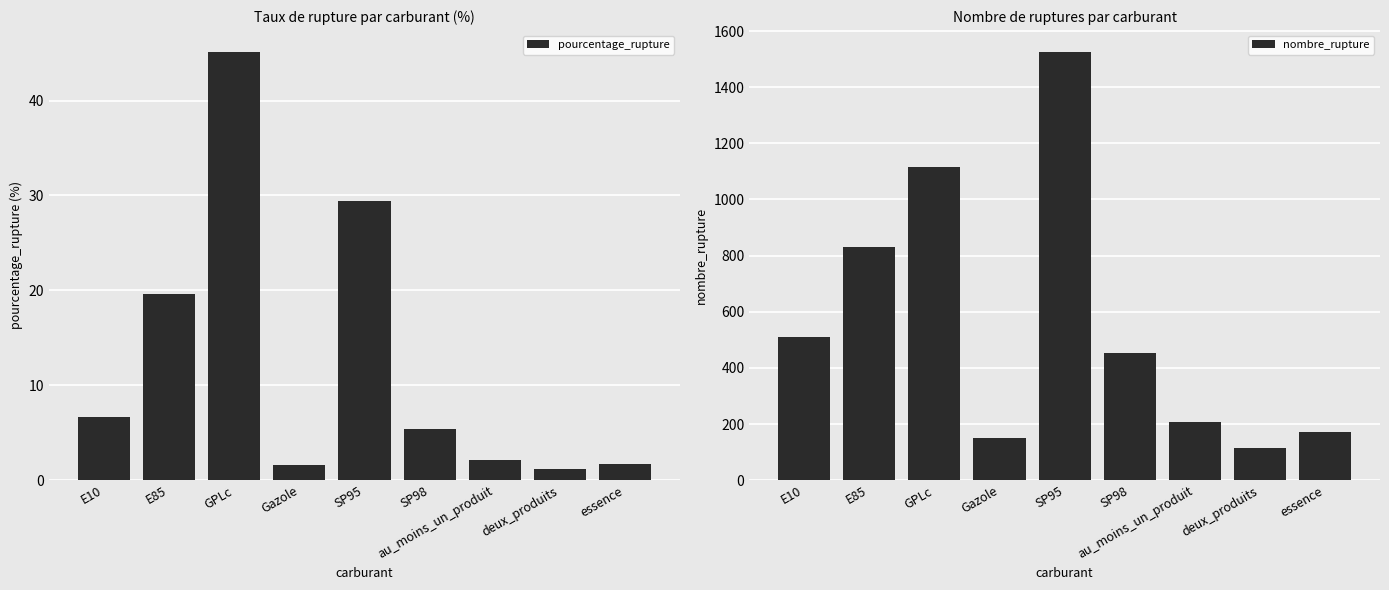

What is the minimum value shown in the chart?

1.2